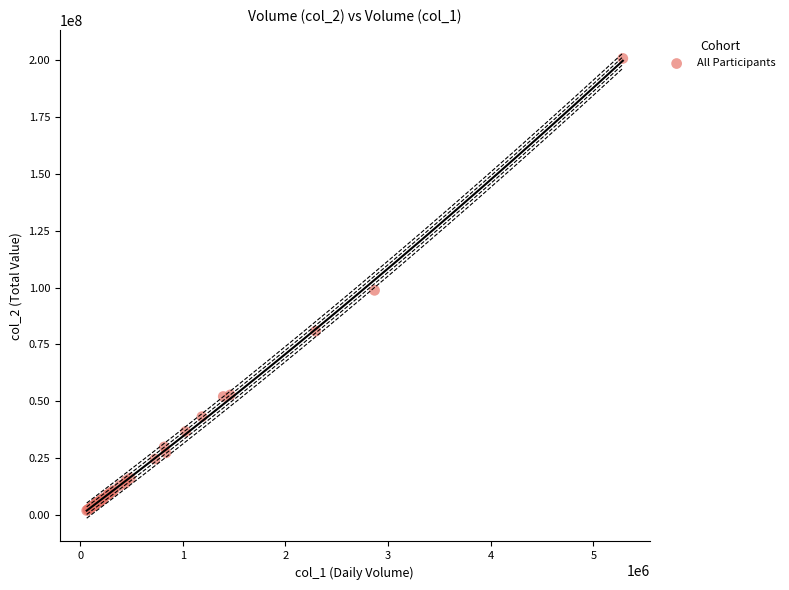

What Y value in the scatter plot is closest to 101342348?

98777455